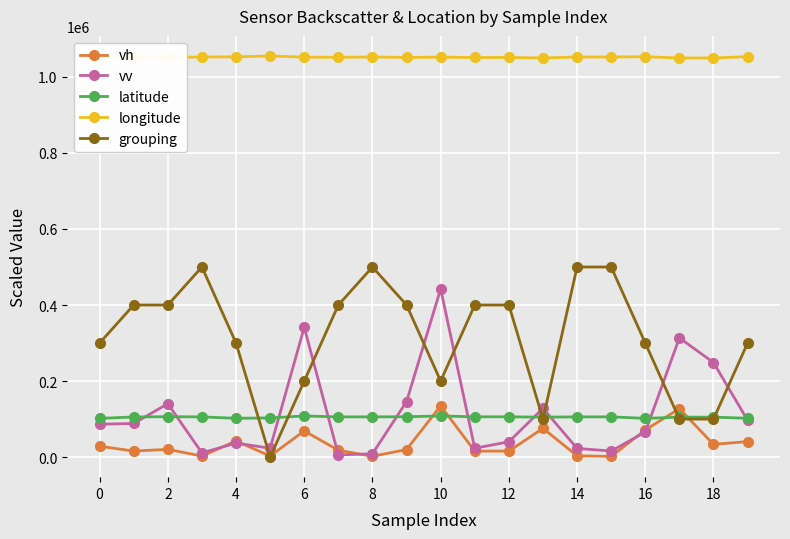

How many times do latitude and vh cross each other?

4